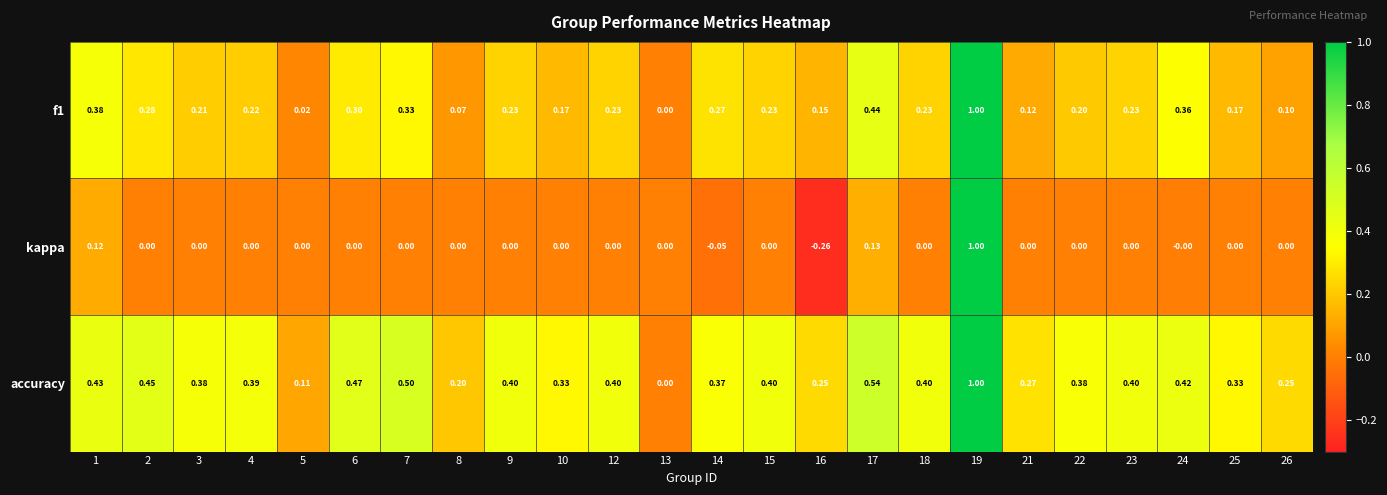

Which series has the widest spread of values?

kappa